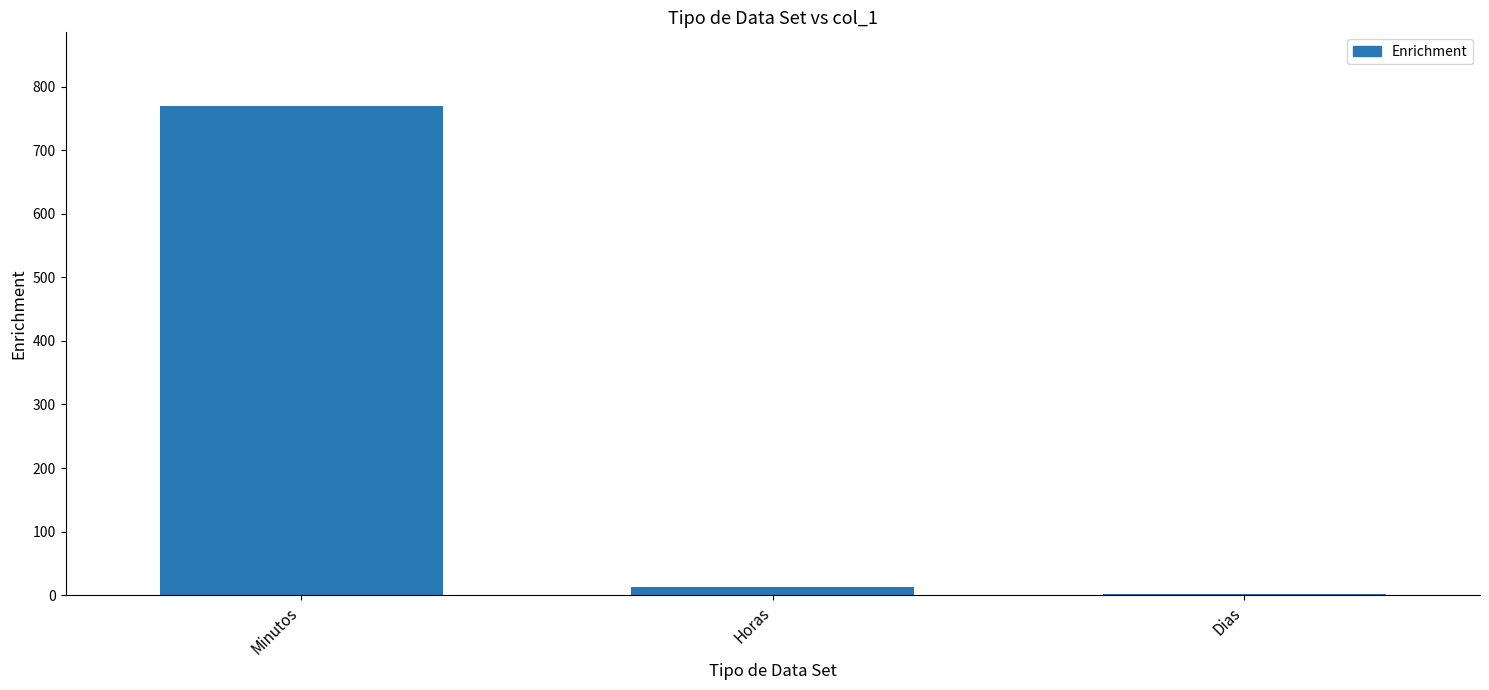

What is the difference between the values at Dias and Horas?

11.8